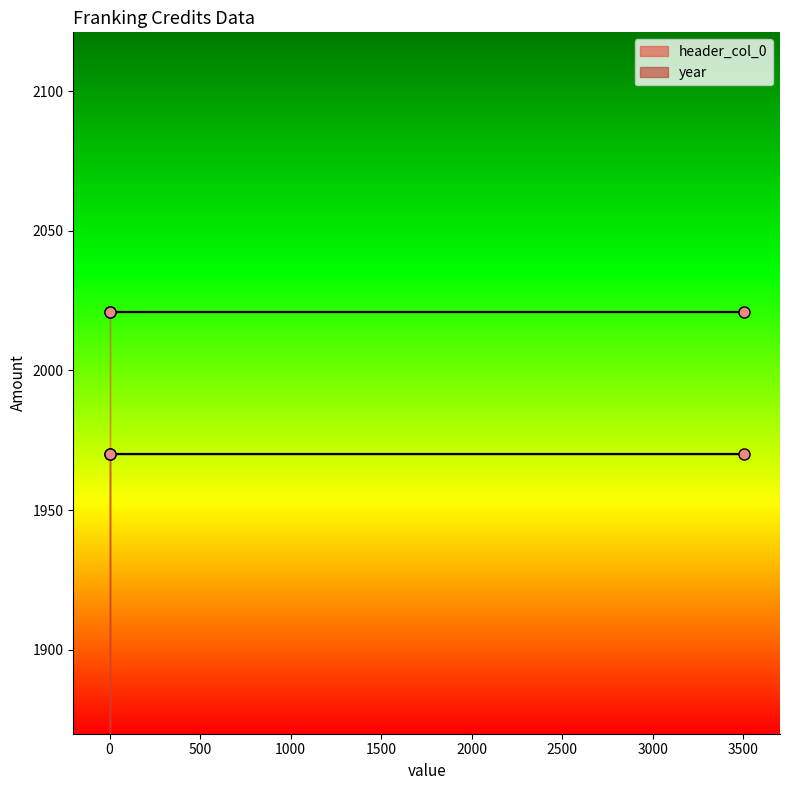

Is it true that header_col_0 equals 639 at 0?

False